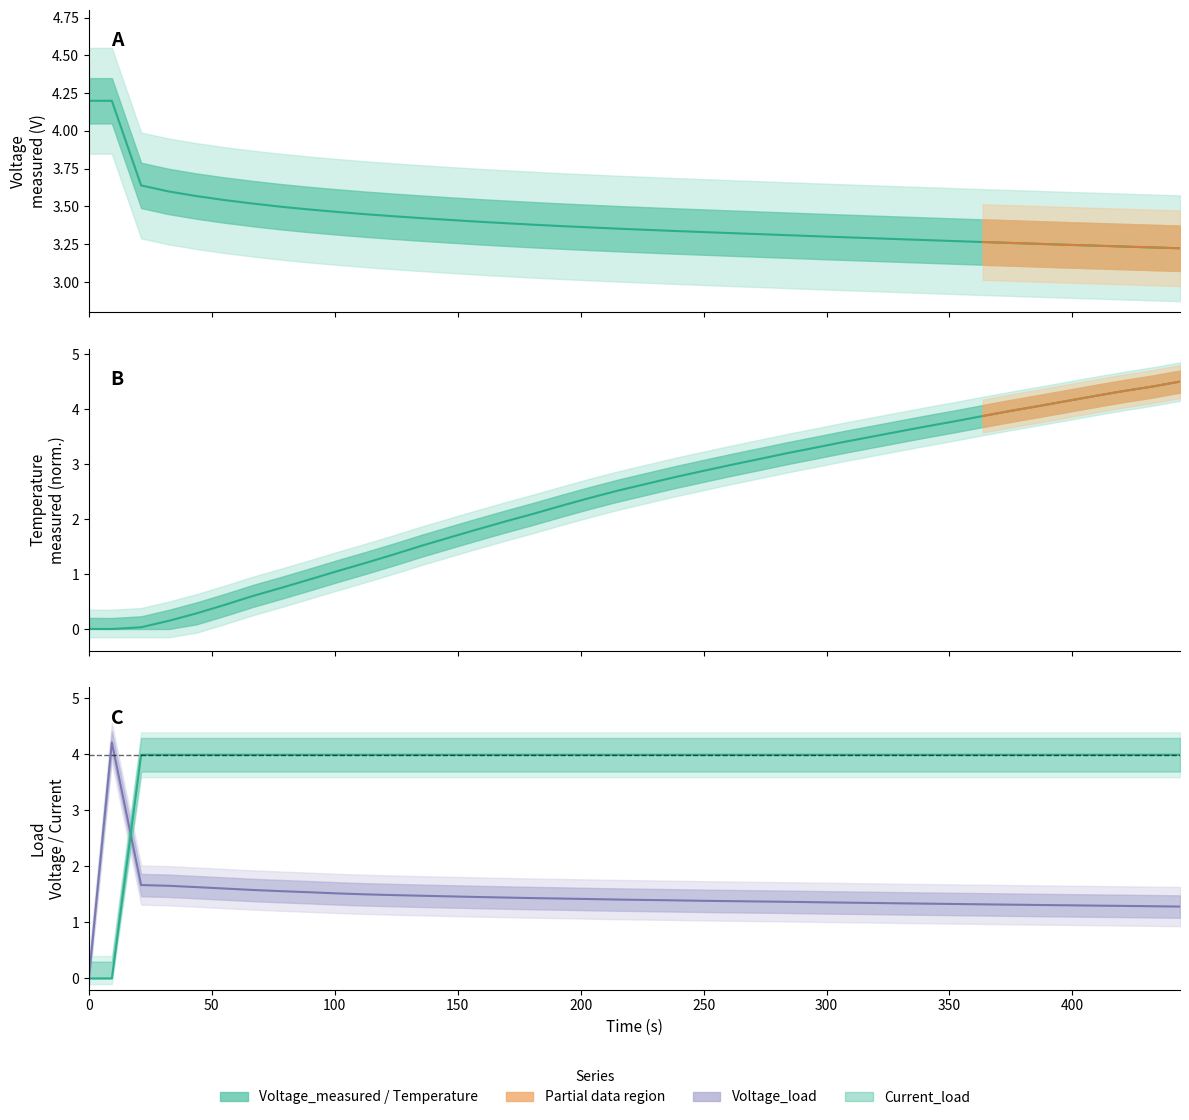

The Voltage_load series shows -1.3 at 0. True or false?

False